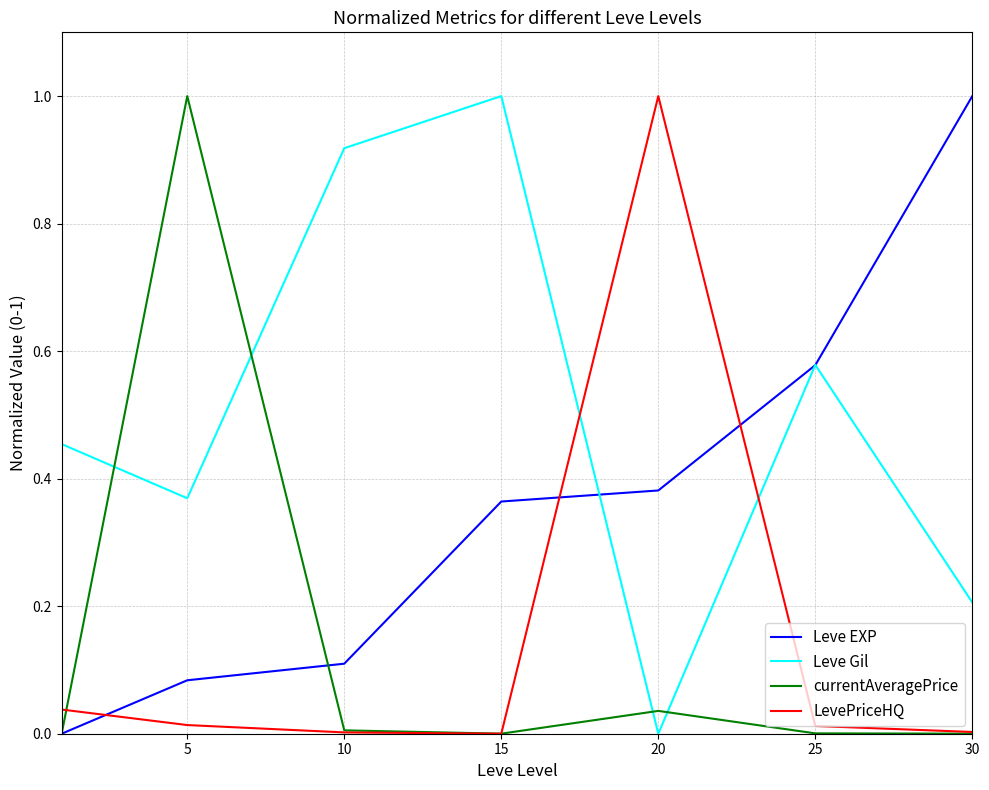

How many times do currentAveragePrice and Leve Gil cross each other?

4